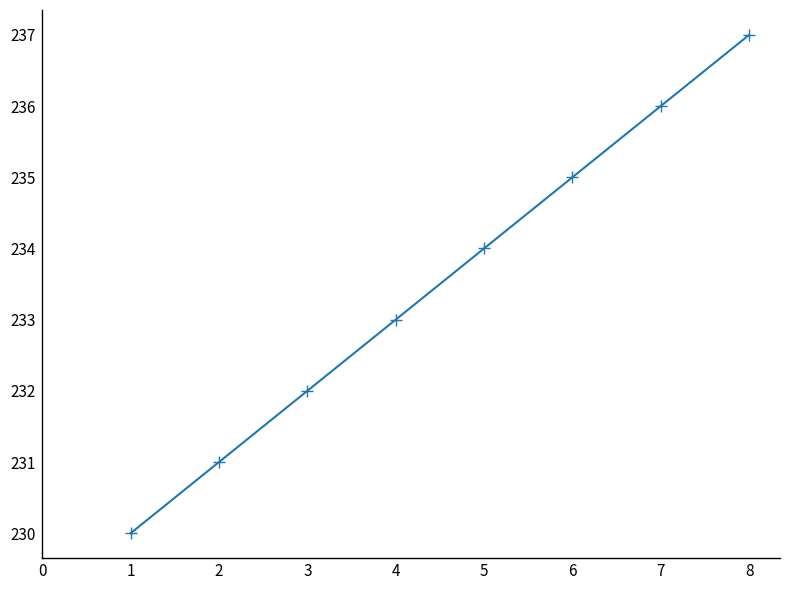

What is the change in value from 1 to 2?

+1